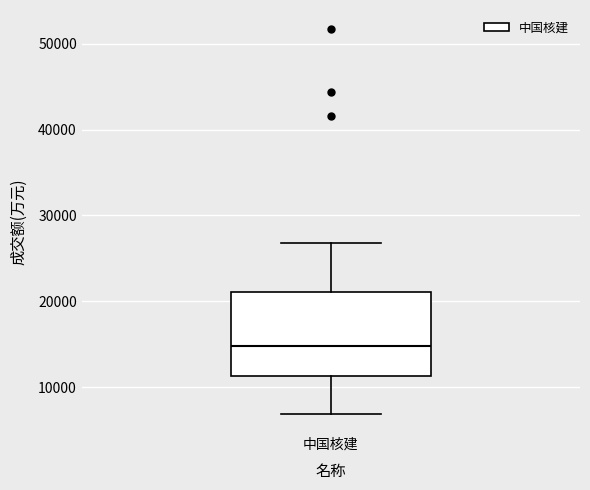

Where does the upper whisker of the box for 中国核建 end on the y-axis? The values are not printed on the chart, so give them approximately, as read against the axis.

27000